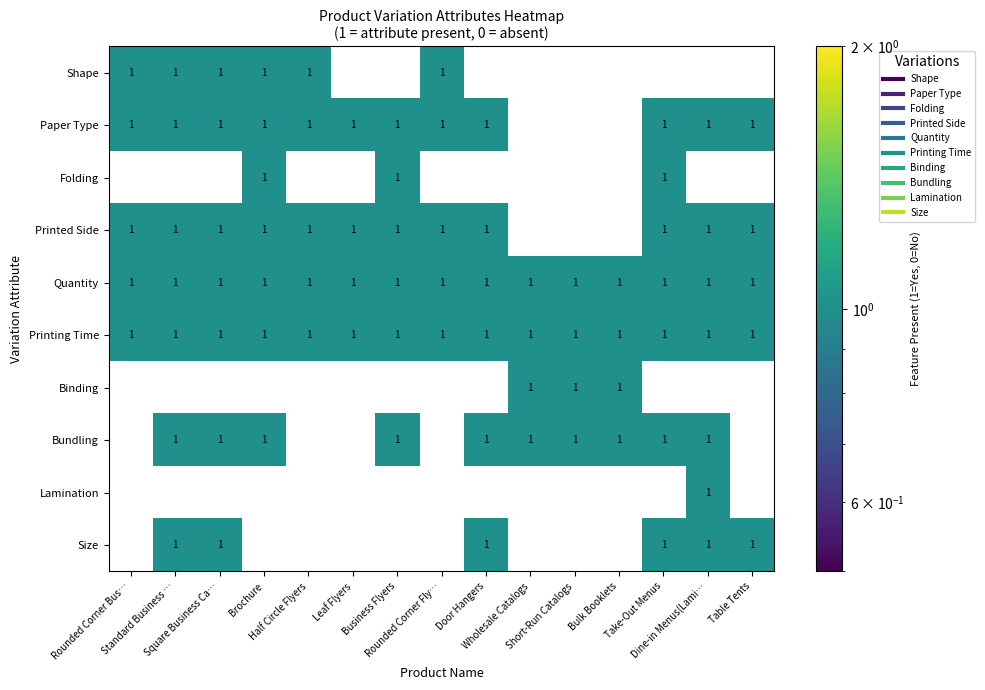

What is the sum of all Printing Time values?

15